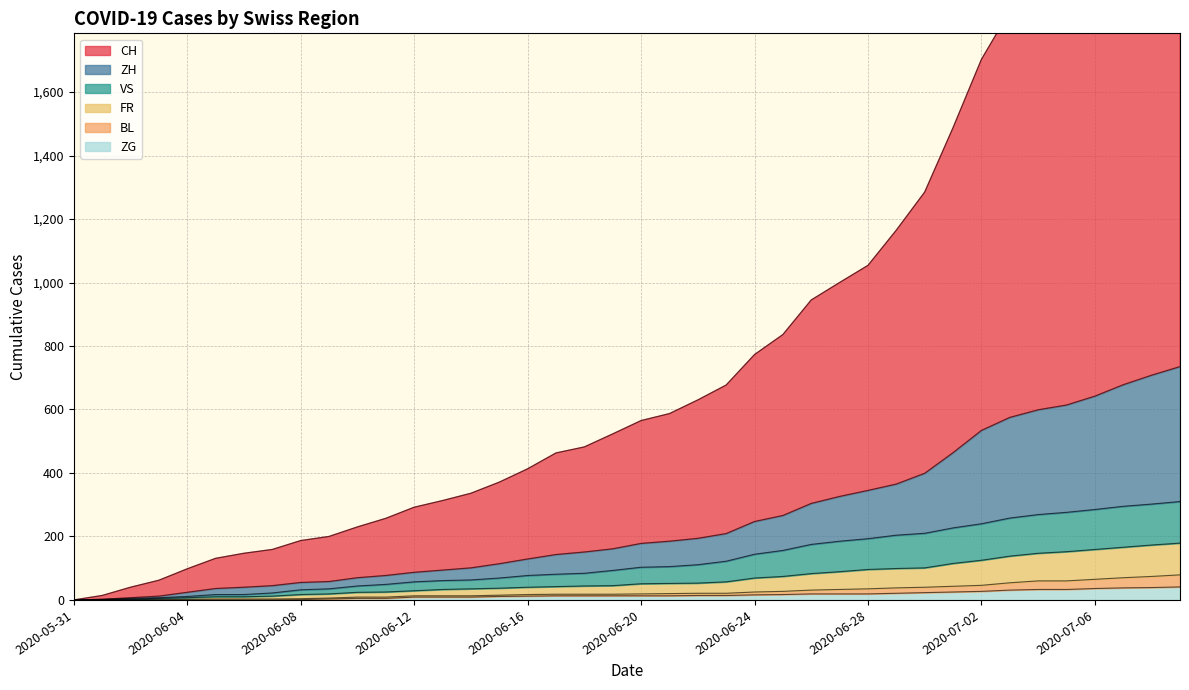

How many data points in VS are above 103?

19